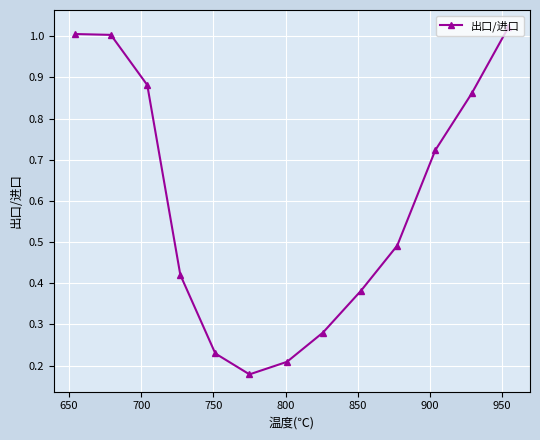

What is the difference between the maximum and minimum values?

0.8